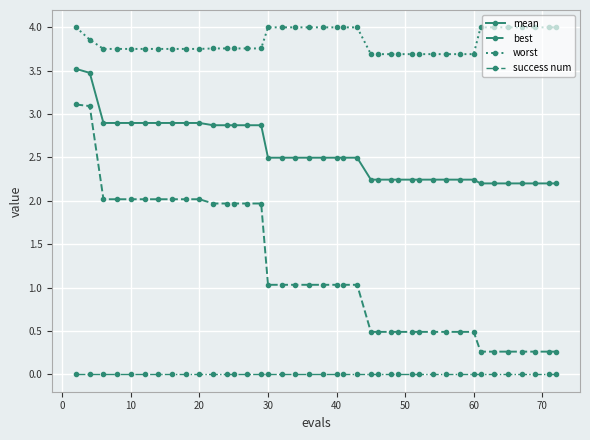

What is the greatest value displayed?

4.0